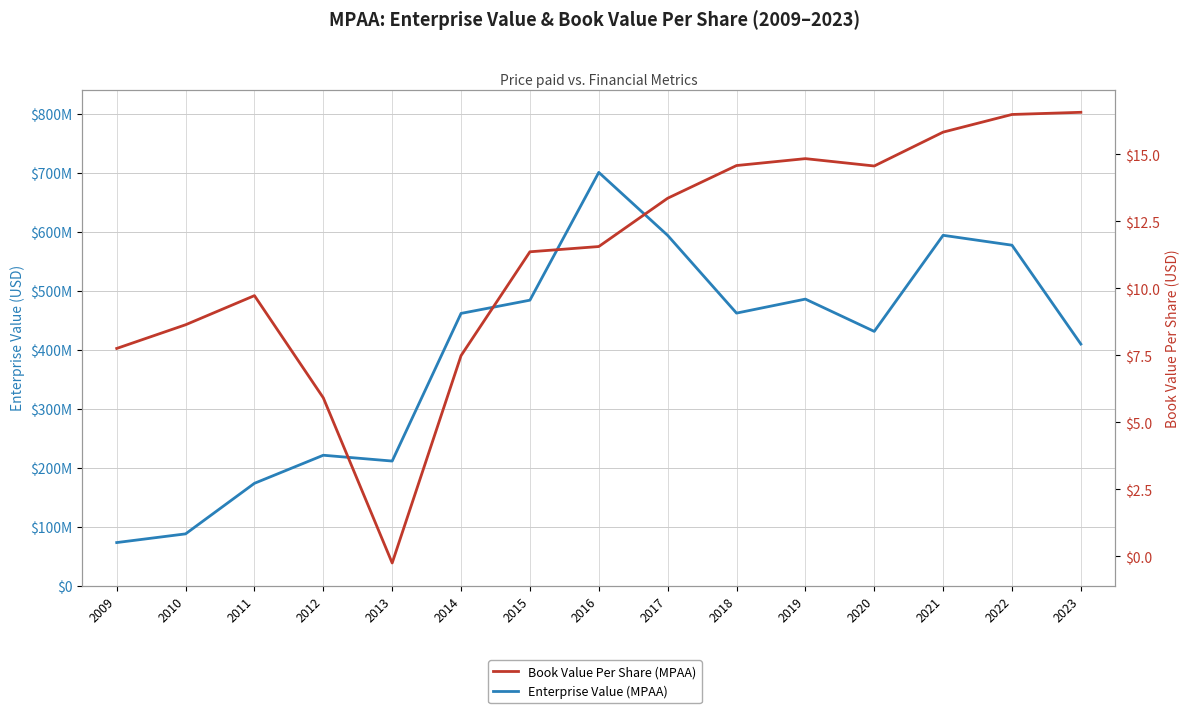

True or false: Book Value Per Share has a value of 13.4 at 2017.

True